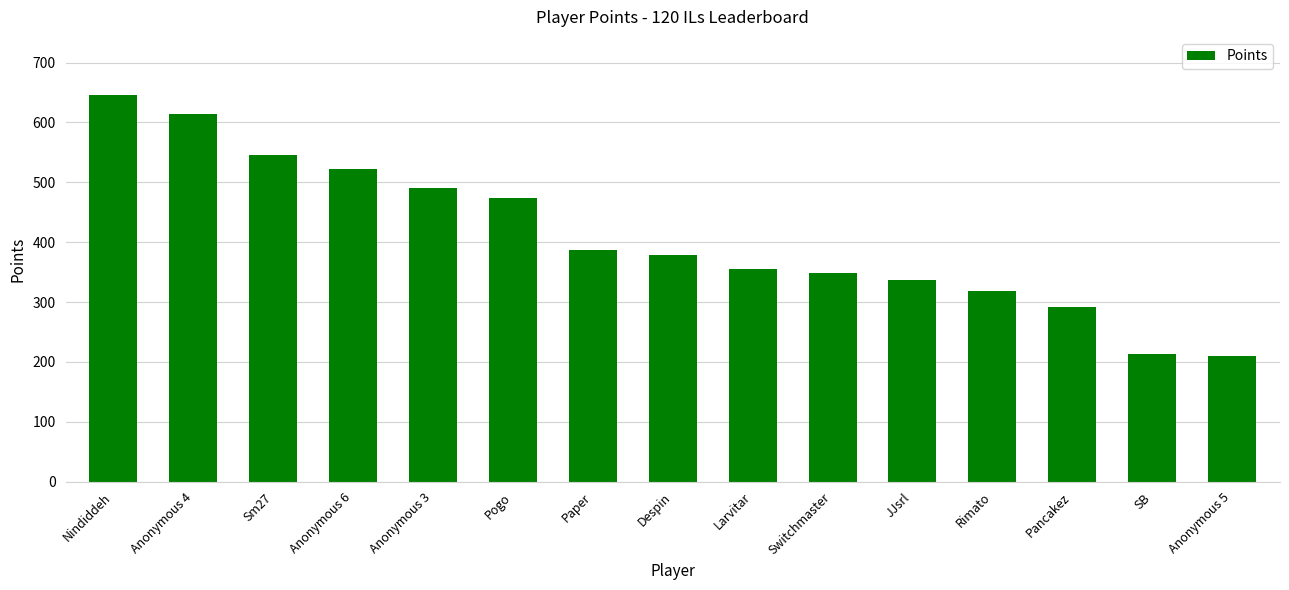

Reading left to right, list all the values displayed in this chart.

Nindiddeh=646	Anonymous 4=614	Sm27=545	Anonymous 6=523	Anonymous 3=490	Pogo=473	Paper=387	Despin=378	Larvitar=355	Switchmaster=349	JJsrl=337	Rimato=319	Pancakez=291	SB=213	Anonymous 5=210